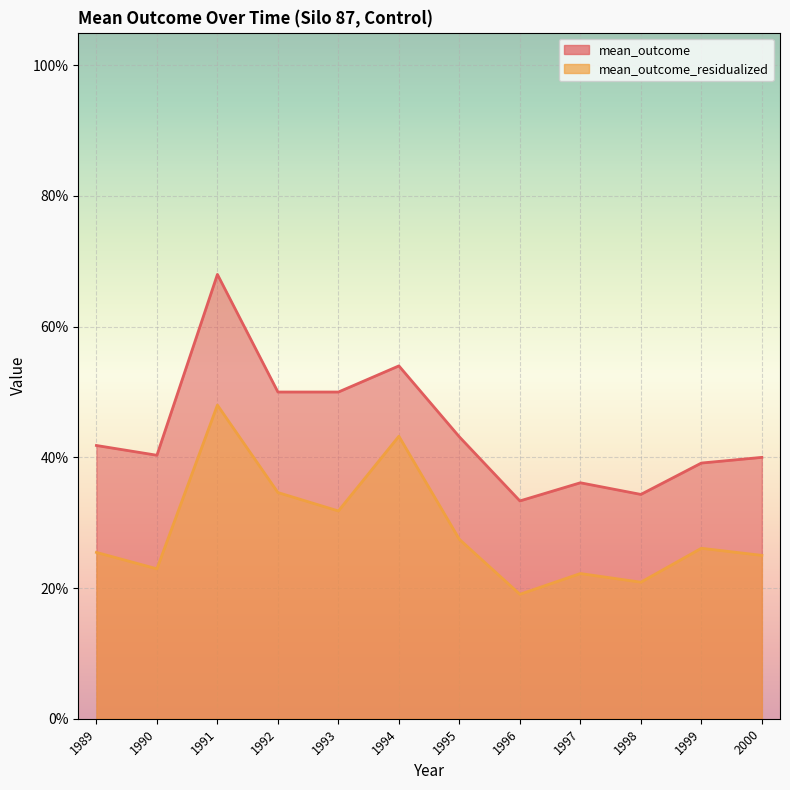

Count the mean_outcome values in the range 0 to 1.

12